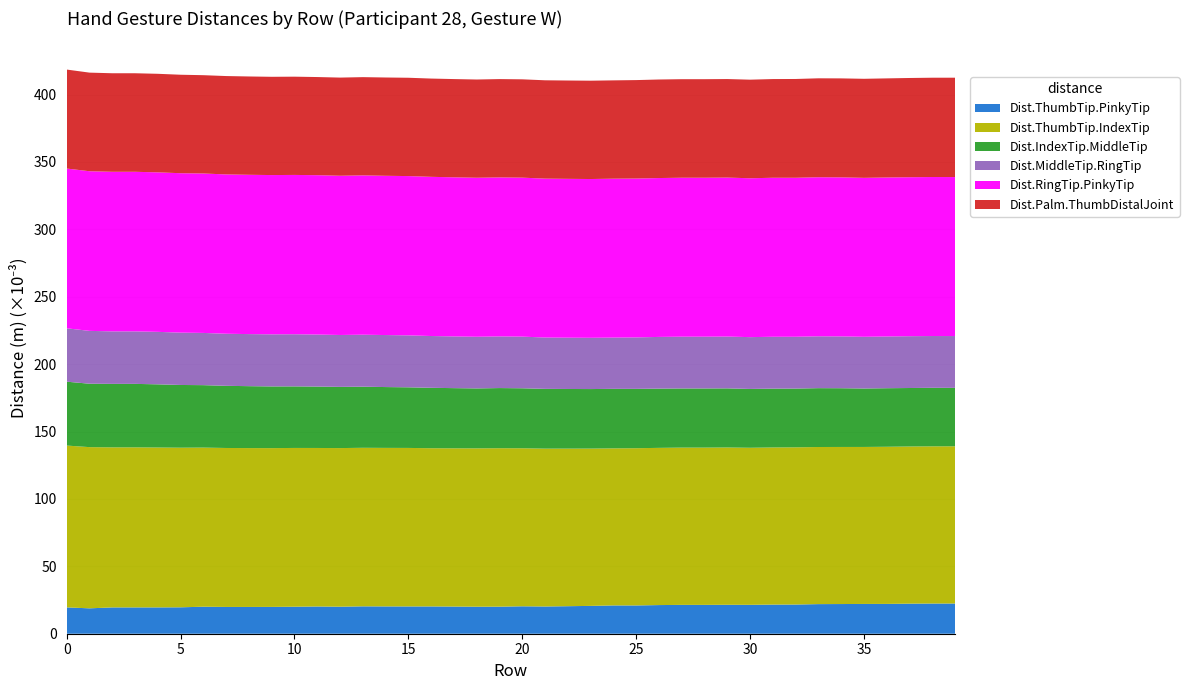

Reading right to left, transcribe all the data shown in this chart.

Dist.ThumbTip.PinkyTip: 39=0.0	38=0.0	37=0.0	36=0.0	35=0.0	34=0.0	33=0.0	32=0.0	31=0.0	30=0.0	29=0.0	28=0.0	27=0.0	26=0.0	25=0.0	24=0.0	23=0.0	22=0.0	21=0.0	20=0.0	19=0.0	18=0.0	17=0.0	16=0.0	15=0.0	14=0.0	13=0.0	12=0.0	11=0.0	10=0.0	9=0.0	8=0.0	7=0.0	6=0.0	5=0.0	4=0.0	3=0.0	2=0.0	1=0.0	0=0.0
Dist.ThumbTip.IndexTip: 39=0.1	38=0.1	37=0.1	36=0.1	35=0.1	34=0.1	33=0.1	32=0.1	31=0.1	30=0.1	29=0.1	28=0.1	27=0.1	26=0.1	25=0.1	24=0.1	23=0.1	22=0.1	21=0.1	20=0.1	19=0.1	18=0.1	17=0.1	16=0.1	15=0.1	14=0.1	13=0.1	12=0.1	11=0.1	10=0.1	9=0.1	8=0.1	7=0.1	6=0.1	5=0.1	4=0.1	3=0.1	2=0.1	1=0.1	0=0.1
Dist.IndexTip.MiddleTip: 39=0.0	38=0.0	37=0.0	36=0.0	35=0.0	34=0.0	33=0.0	32=0.0	31=0.0	30=0.0	29=0.0	28=0.0	27=0.0	26=0.0	25=0.0	24=0.0	23=0.0	22=0.0	21=0.0	20=0.0	19=0.0	18=0.0	17=0.0	16=0.0	15=0.0	14=0.0	13=0.0	12=0.0	11=0.0	10=0.0	9=0.0	8=0.0	7=0.0	6=0.0	5=0.0	4=0.0	3=0.0	2=0.0	1=0.0	0=0.0
Dist.MiddleTip.RingTip: 39=0.0	38=0.0	37=0.0	36=0.0	35=0.0	34=0.0	33=0.0	32=0.0	31=0.0	30=0.0	29=0.0	28=0.0	27=0.0	26=0.0	25=0.0	24=0.0	23=0.0	22=0.0	21=0.0	20=0.0	19=0.0	18=0.0	17=0.0	16=0.0	15=0.0	14=0.0	13=0.0	12=0.0	11=0.0	10=0.0	9=0.0	8=0.0	7=0.0	6=0.0	5=0.0	4=0.0	3=0.0	2=0.0	1=0.0	0=0.0
Dist.RingTip.PinkyTip: 39=0.1	38=0.1	37=0.1	36=0.1	35=0.1	34=0.1	33=0.1	32=0.1	31=0.1	30=0.1	29=0.1	28=0.1	27=0.1	26=0.1	25=0.1	24=0.1	23=0.1	22=0.1	21=0.1	20=0.1	19=0.1	18=0.1	17=0.1	16=0.1	15=0.1	14=0.1	13=0.1	12=0.1	11=0.1	10=0.1	9=0.1	8=0.1	7=0.1	6=0.1	5=0.1	4=0.1	3=0.1	2=0.1	1=0.1	0=0.1
Dist.Palm.ThumbDistalJoint: 39=0.1	38=0.1	37=0.1	36=0.1	35=0.1	34=0.1	33=0.1	32=0.1	31=0.1	30=0.1	29=0.1	28=0.1	27=0.1	26=0.1	25=0.1	24=0.1	23=0.1	22=0.1	21=0.1	20=0.1	19=0.1	18=0.1	17=0.1	16=0.1	15=0.1	14=0.1	13=0.1	12=0.1	11=0.1	10=0.1	9=0.1	8=0.1	7=0.1	6=0.1	5=0.1	4=0.1	3=0.1	2=0.1	1=0.1	0=0.1